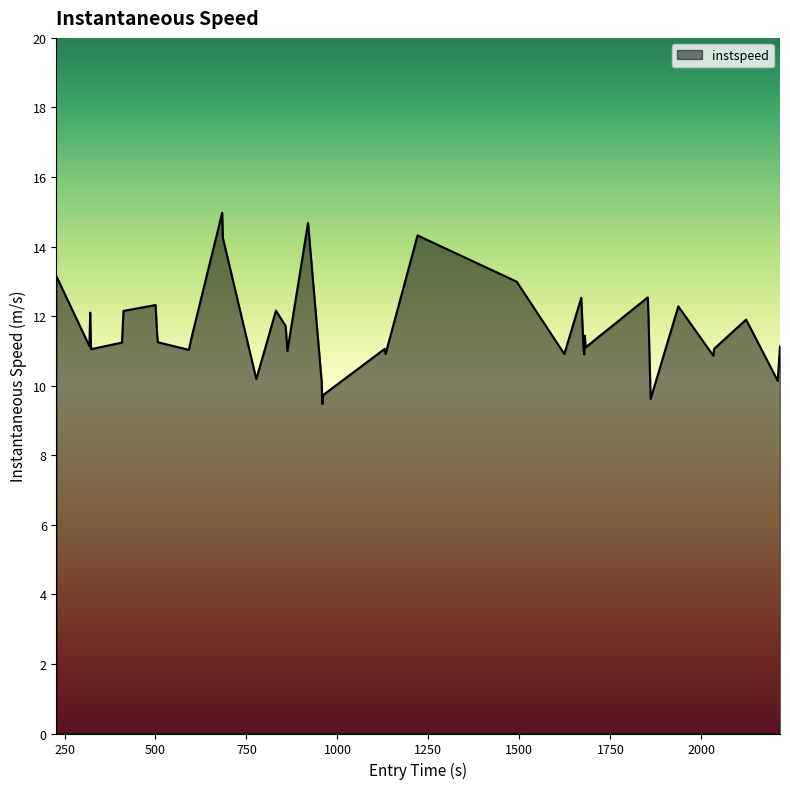

What is the average value?

11.6